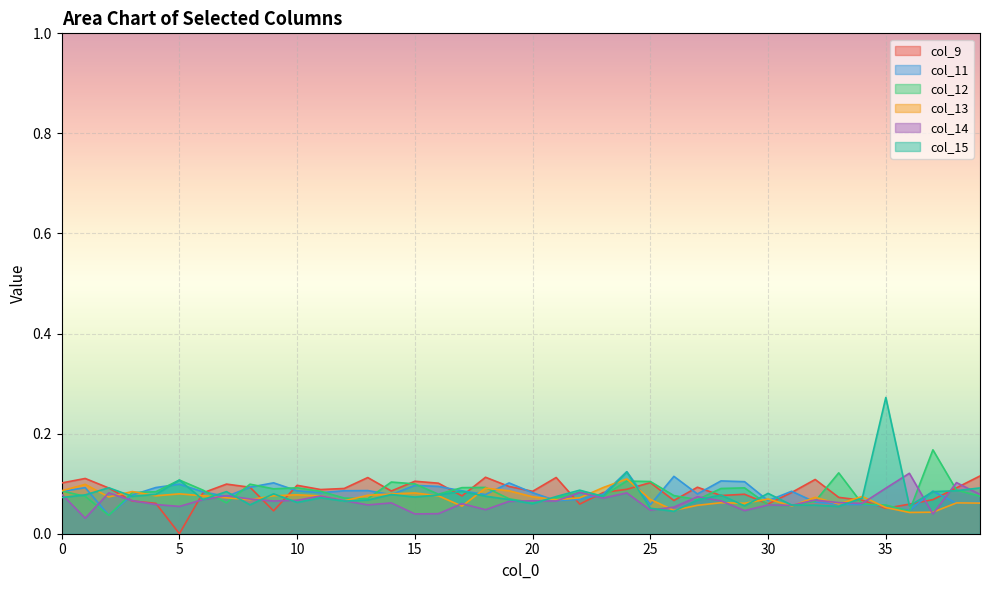

True or false: col_9 has more than 1 interior local peaks.

True